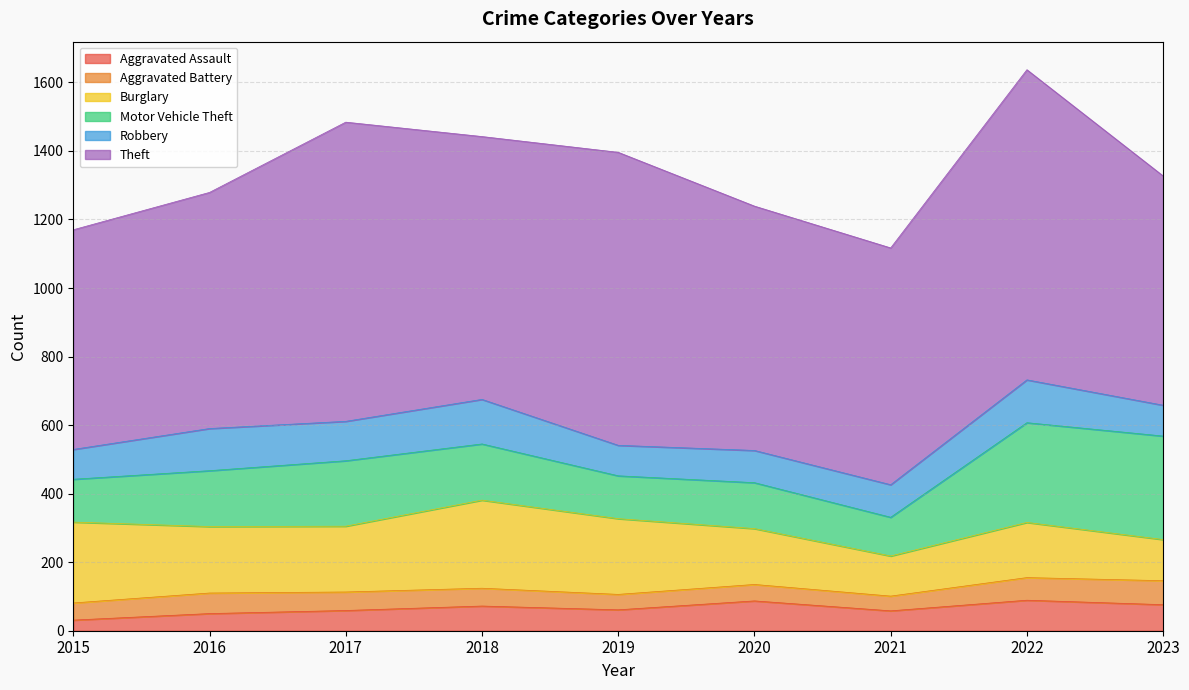

At which label does Aggravated Battery reach its peak?

2023